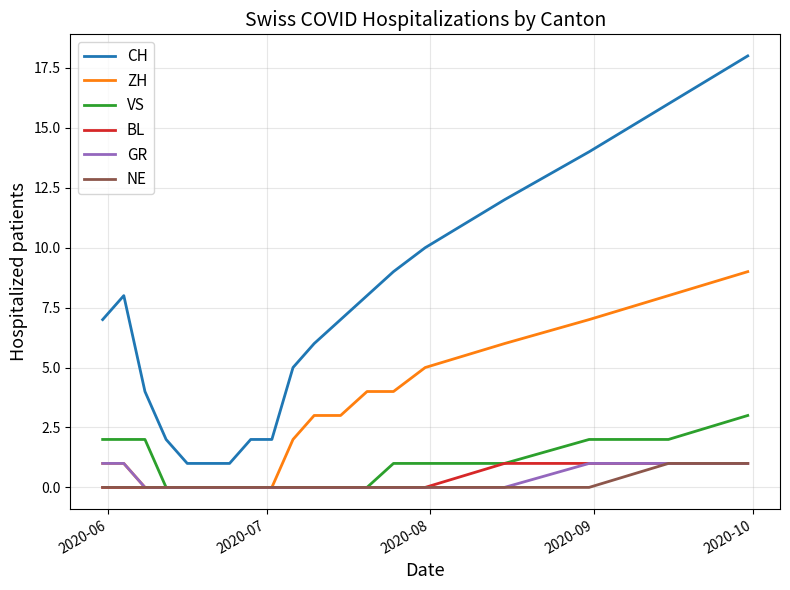

Which series has the largest range (max minus min)?

CH